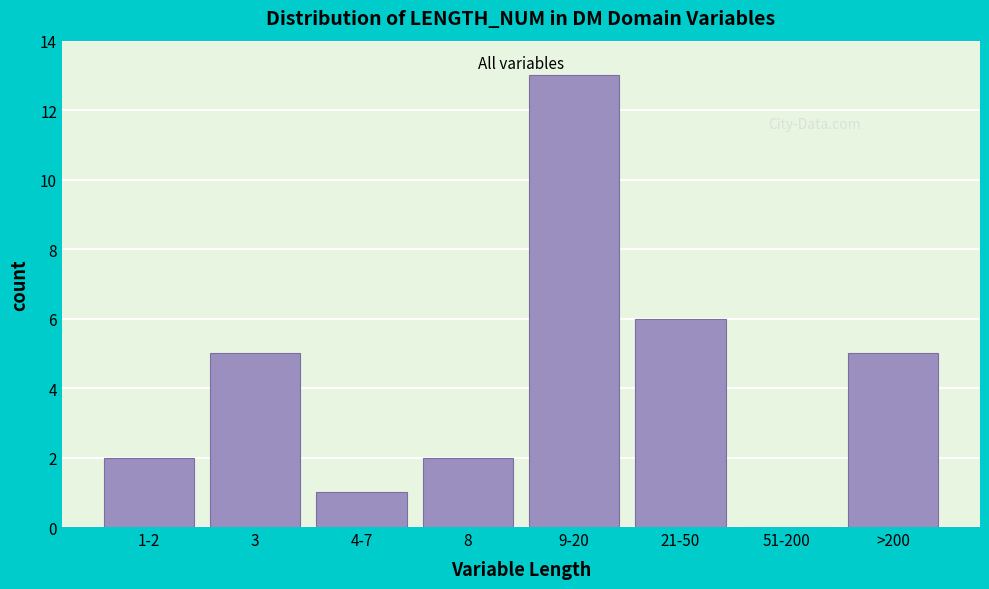

Reading right to left, what are all the values shown in this chart?

>200=5	51-200=0	21-50=6	9-20=13	8=2	4-7=1	3=5	1-2=2